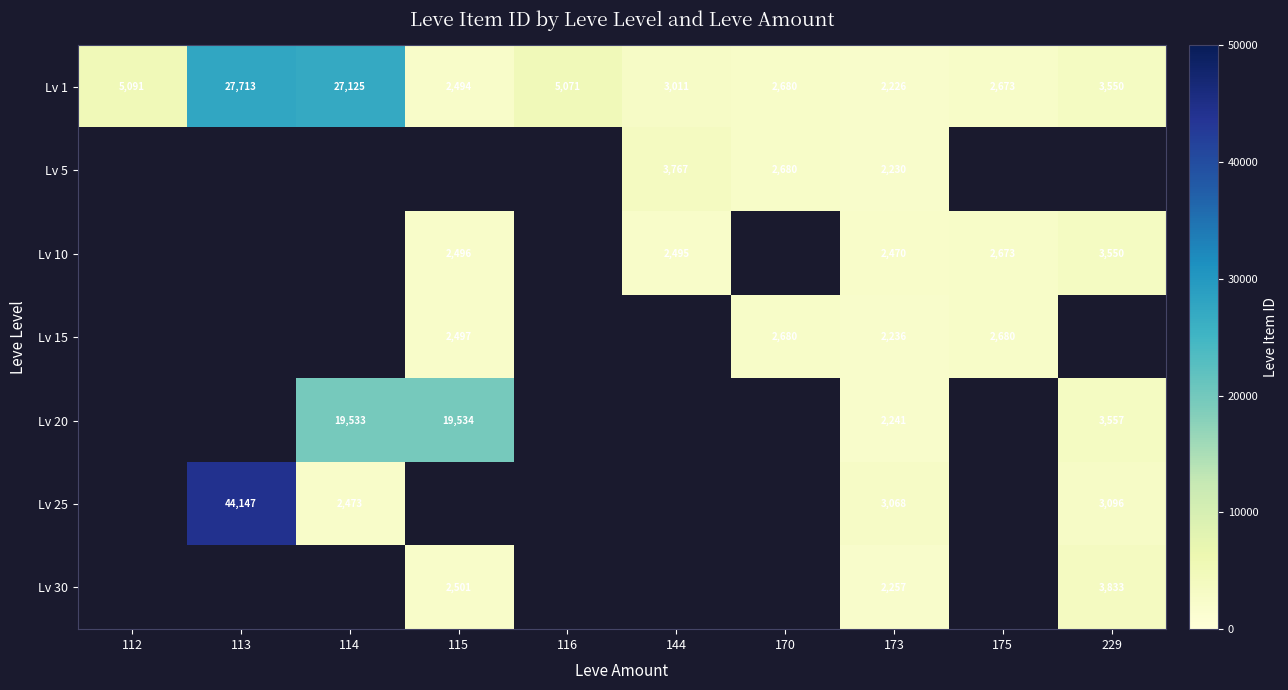

The value of Lv 25 at 173 is 3068. True or false?

True